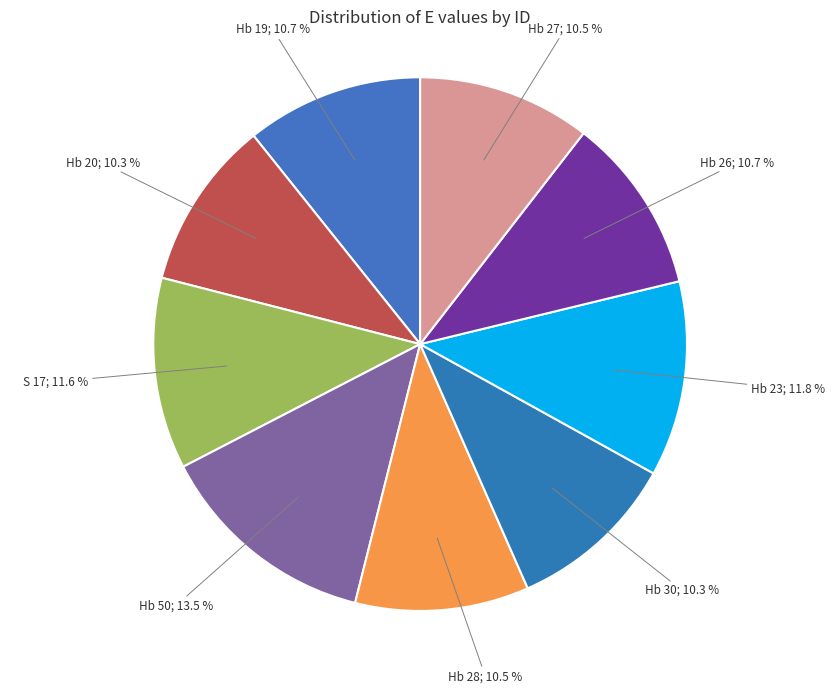

How many segments does this pie chart have?

9